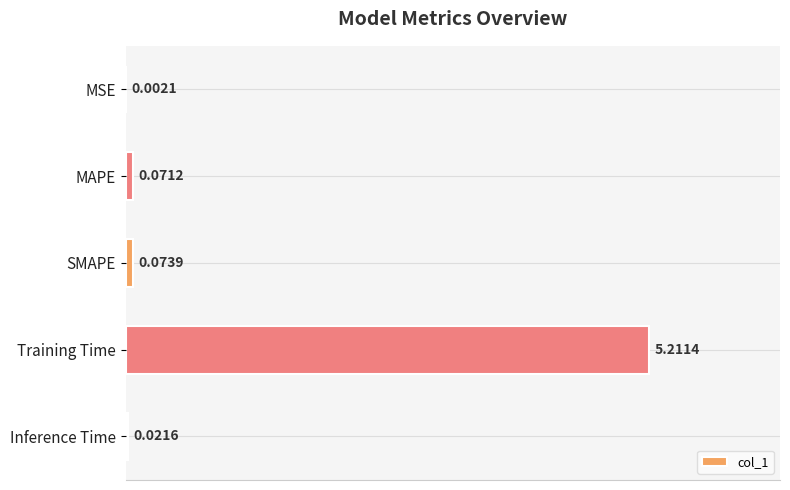

Between Training Time and MAPE, which is larger?

Training Time